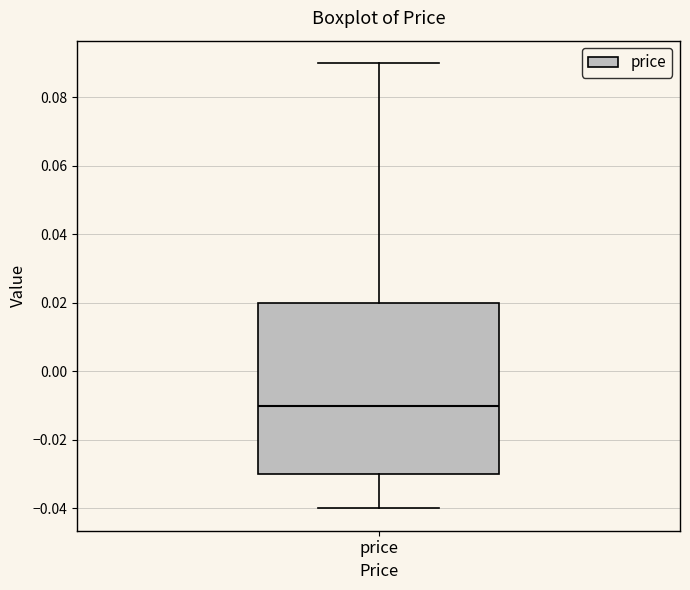

Transcribe this box plot: give where the median line is, the range the box spans, and where the two whiskers end, as read against the y-axis. The values are not printed on the chart, so give them approximately, as read against the axis.

median -0.01, box -0.03 to 0.02, whiskers -0.04 to 0.09